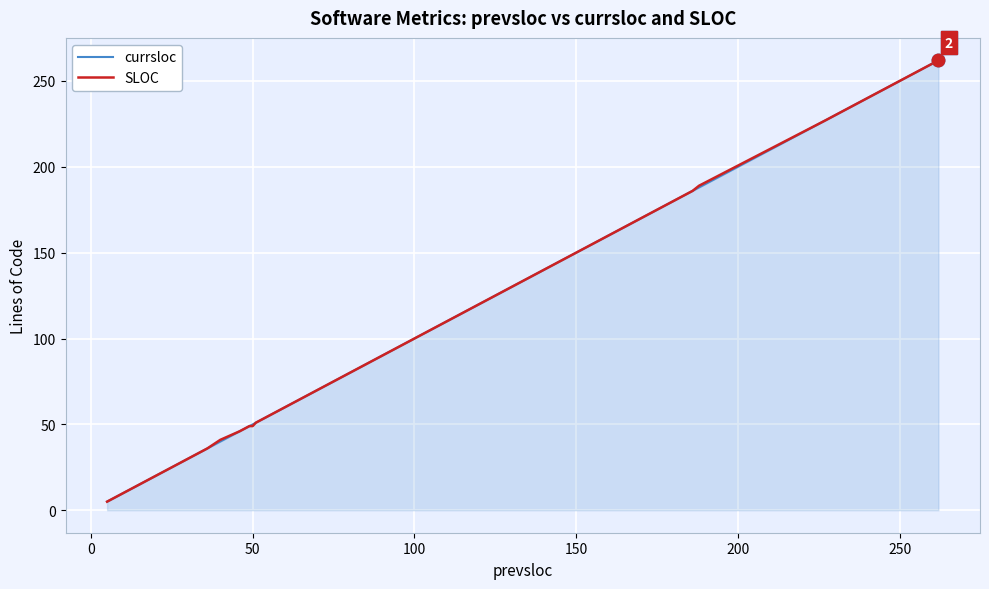

True or false: SLOC and currsloc intersect in this chart.

False